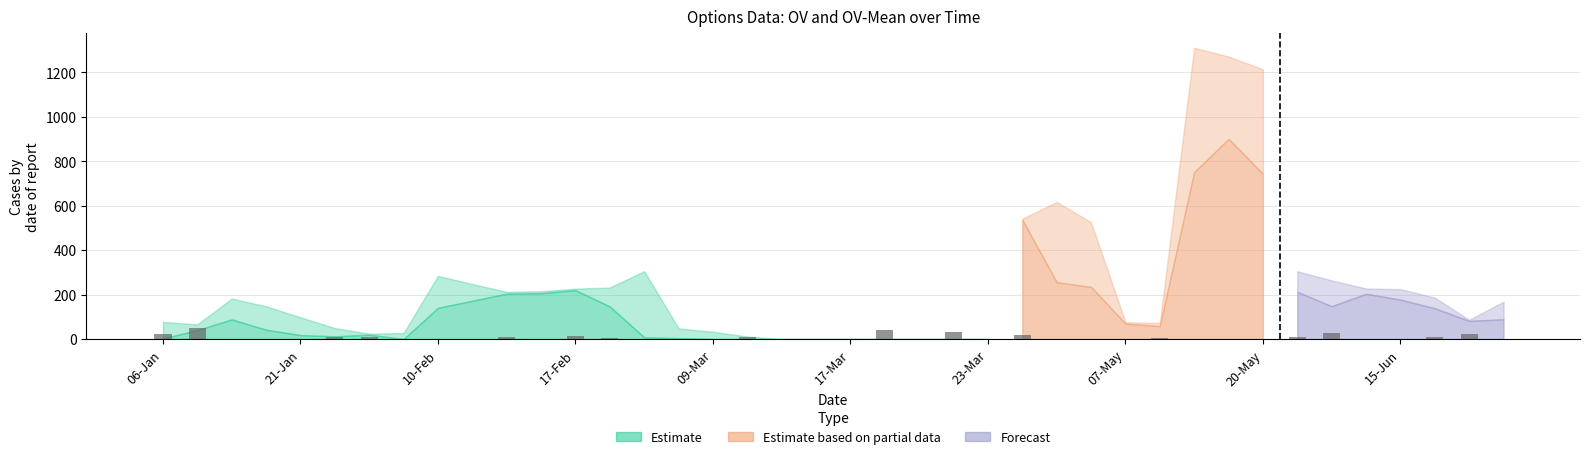

What is the maximum value shown in the chart?

48.0